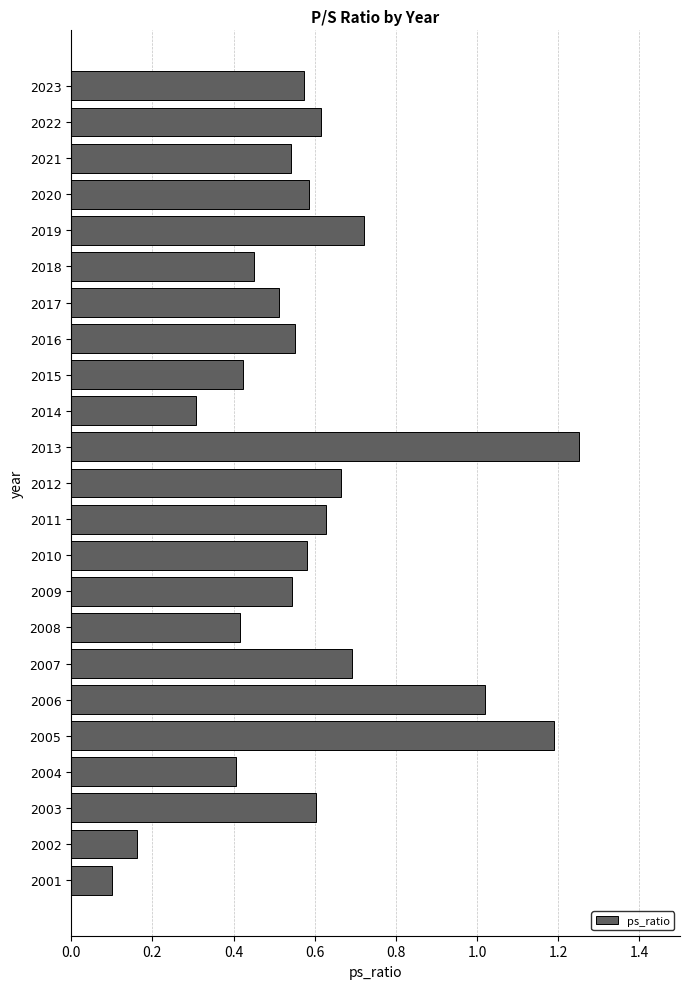

Count the number of data series in this chart.

1